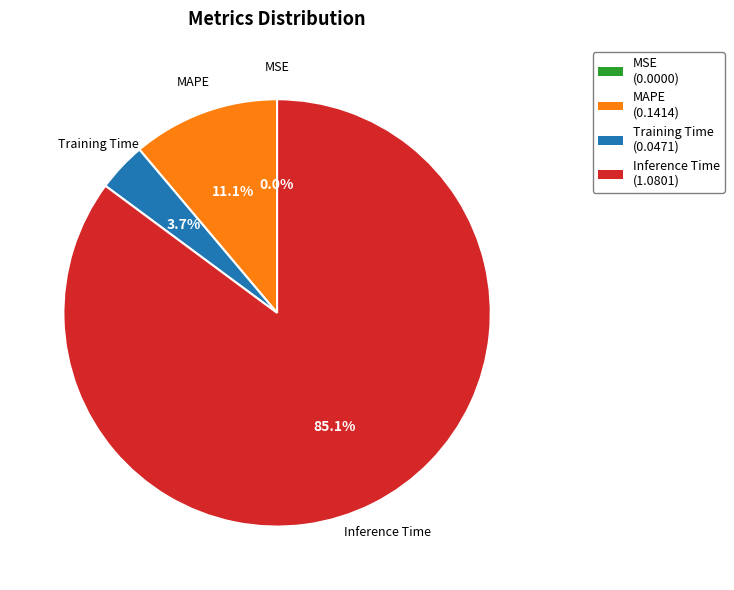

Is MAPE (0.1414) the majority of the pie?

No